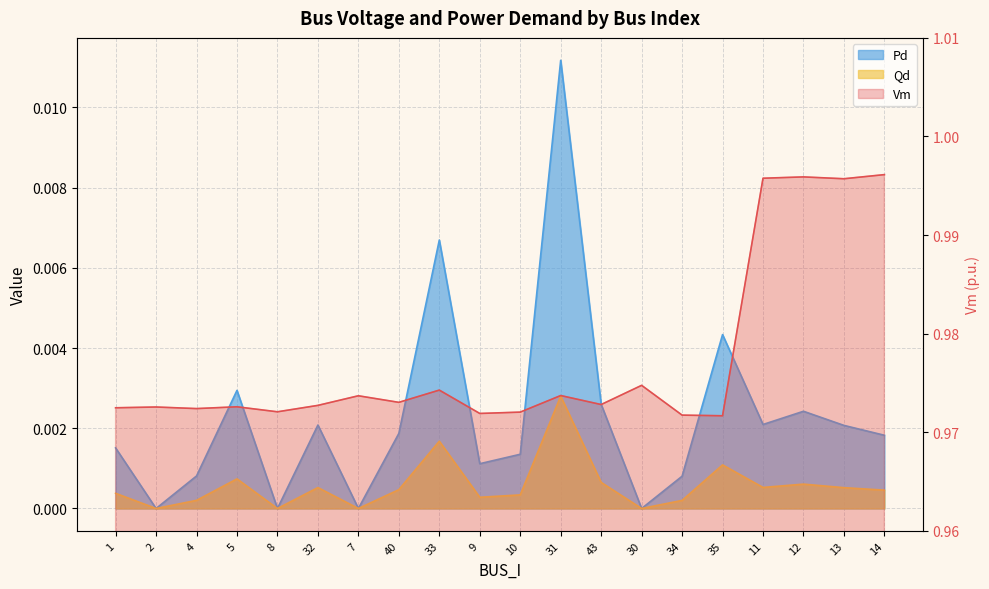

True or false: Vm has a value of 0.5 at 12.

False